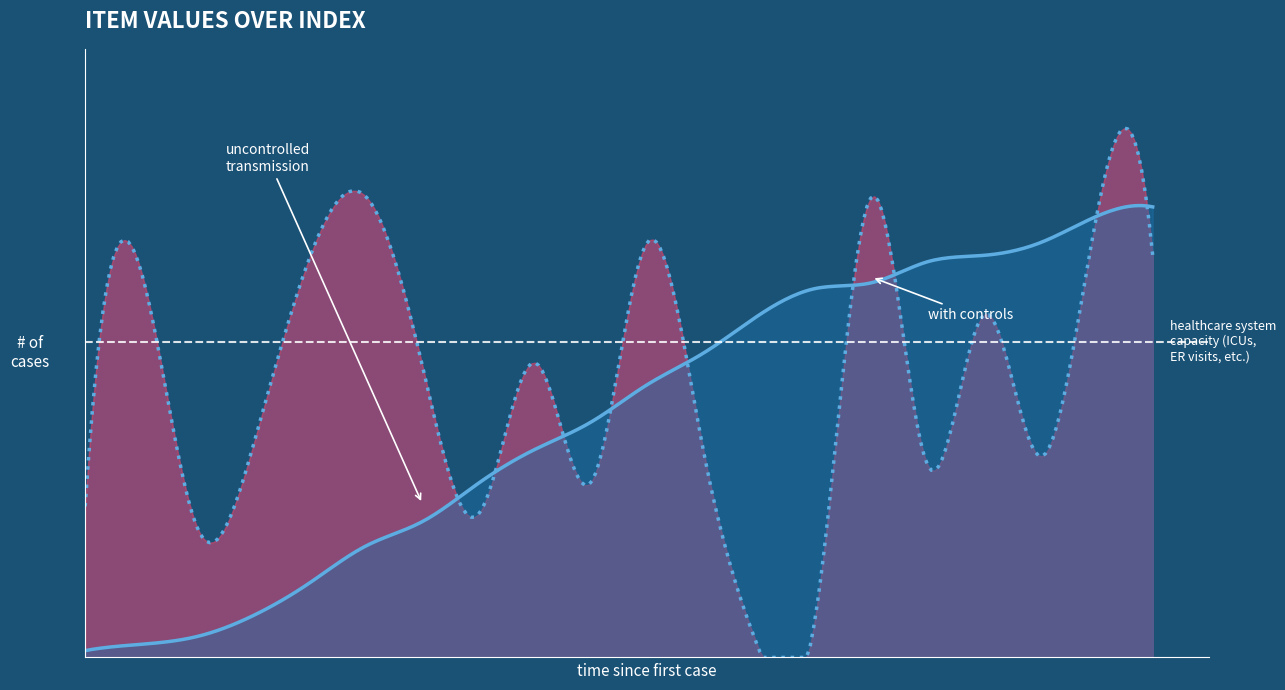

What are all the series names shown in the legend?

uncontrolled transmission, with controls